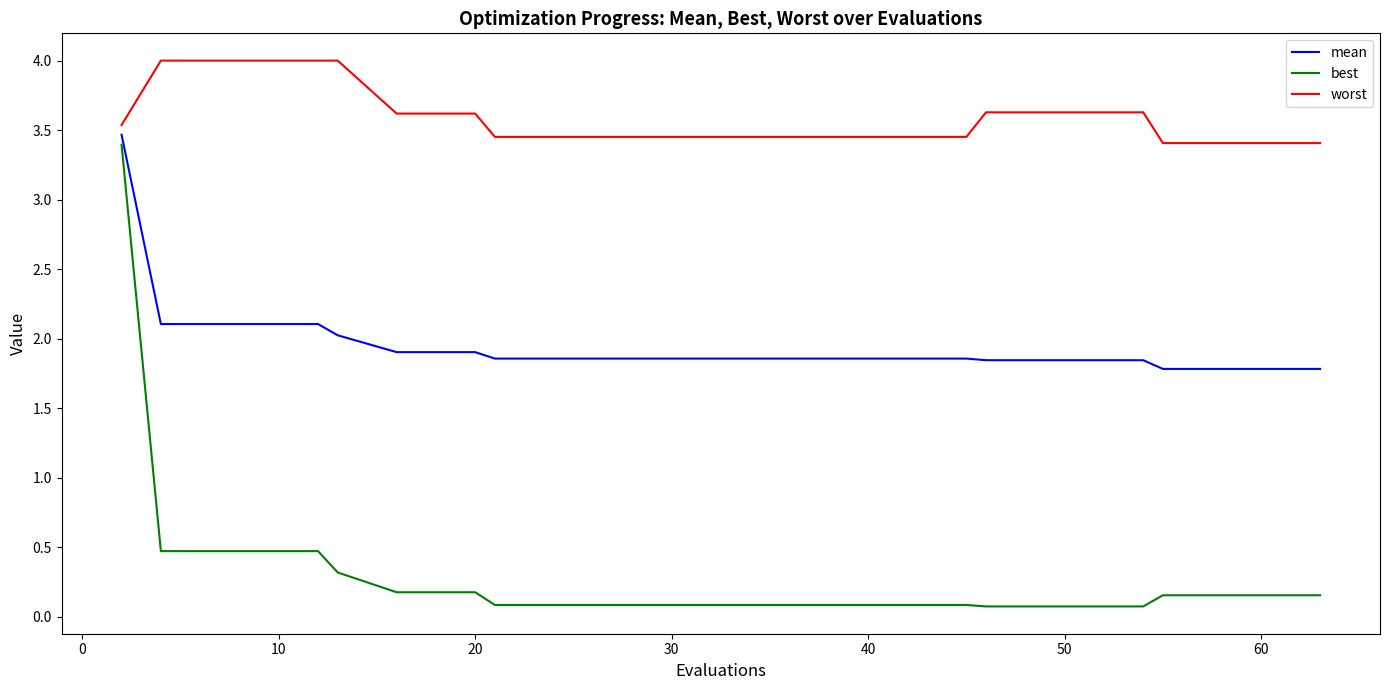

Which series has the largest total across all categories?

worst